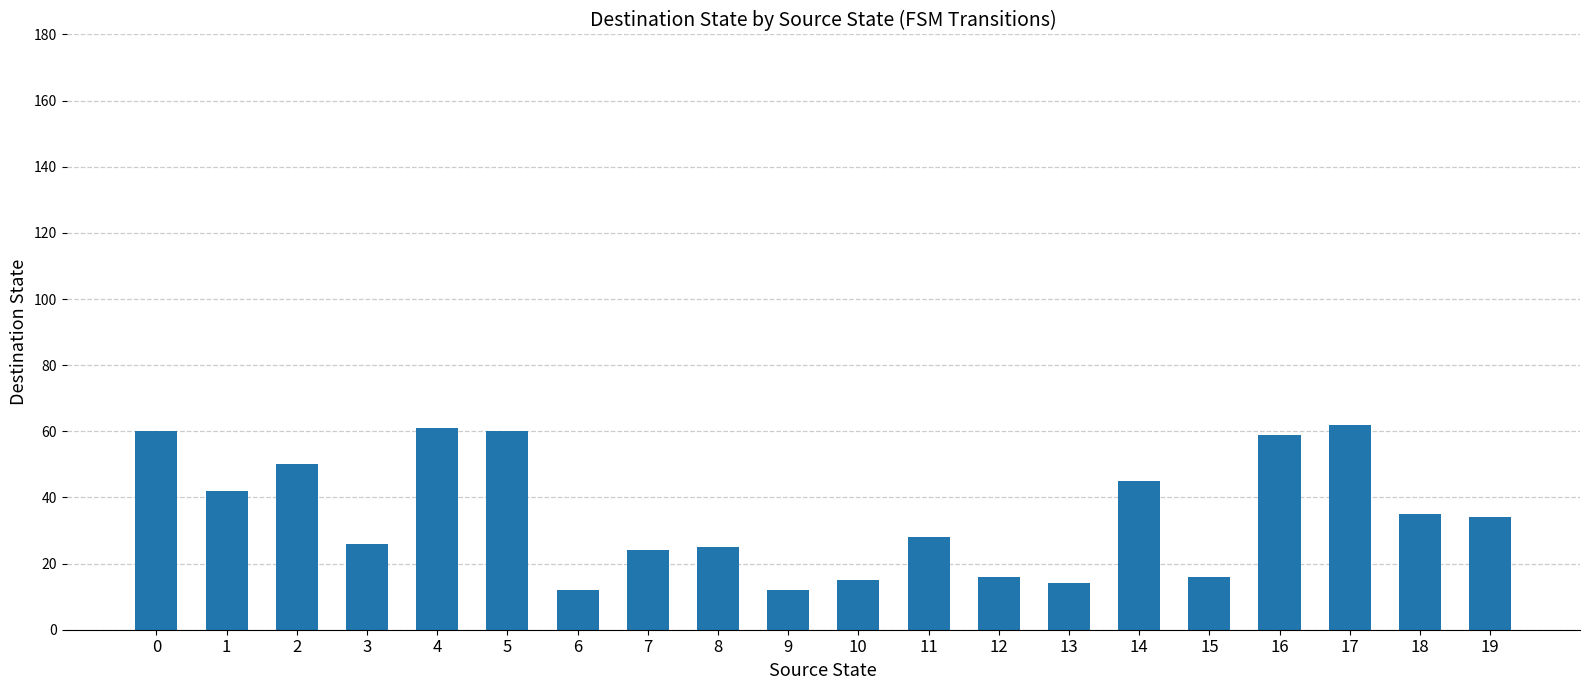

Is it true that the value at 16 is 59?

True